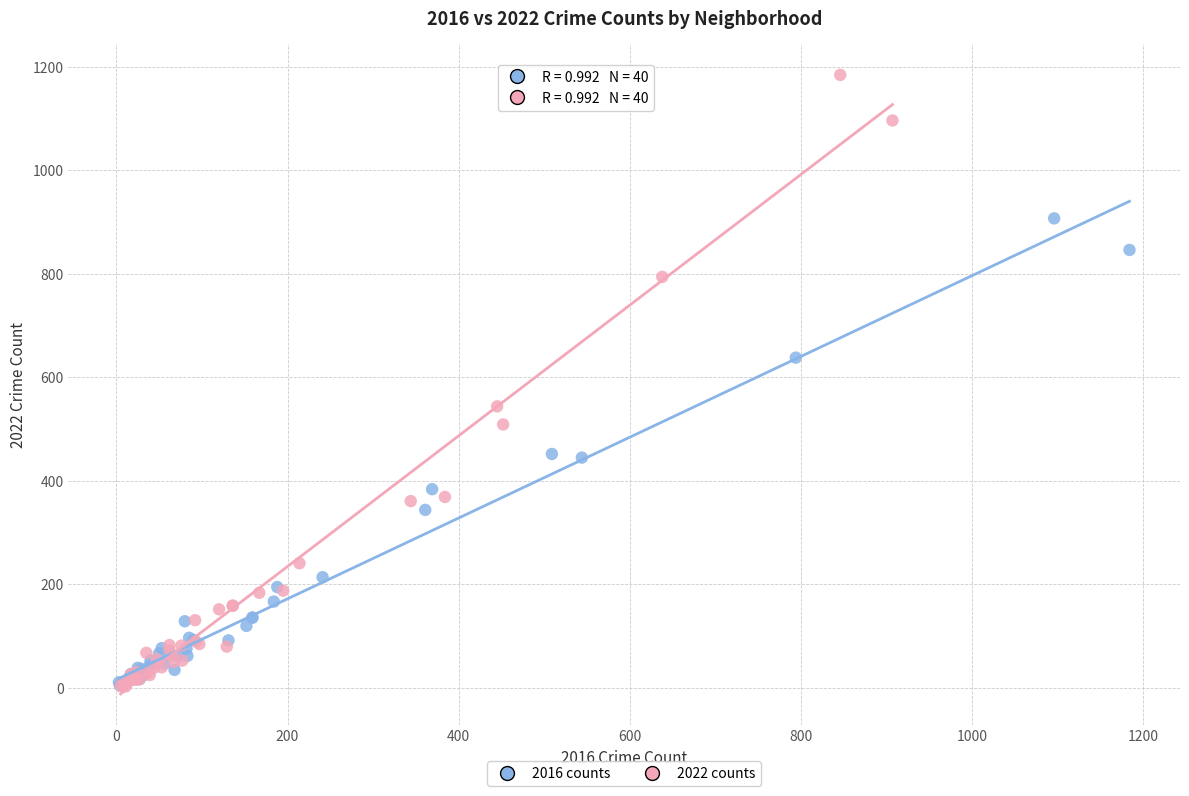

Which series has the largest Y range (max minus min)?

2022 counts